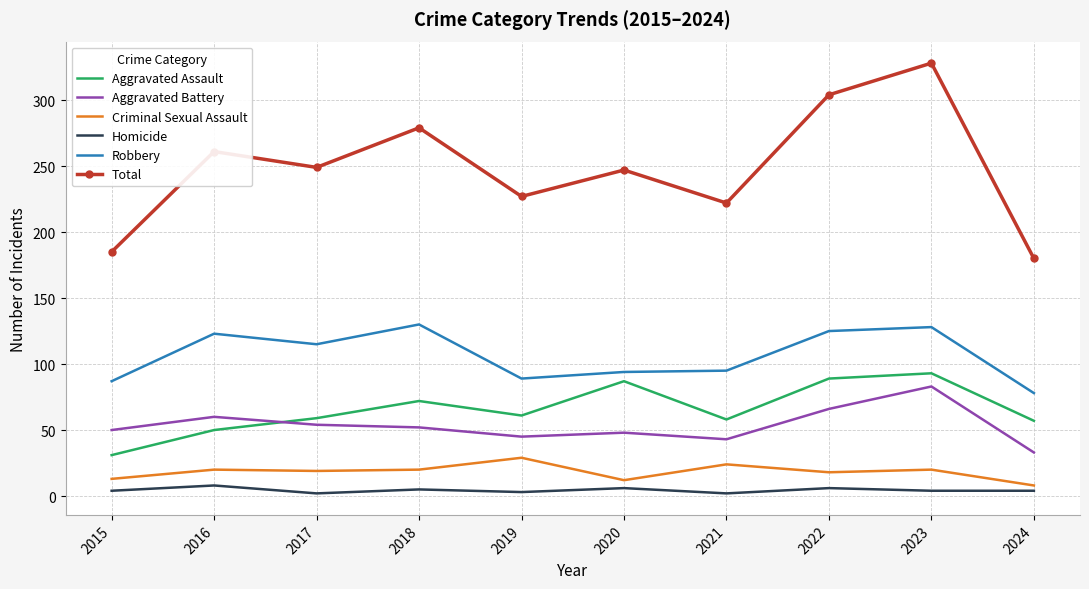

What is the spread (max minus min) of values at 2016?

253